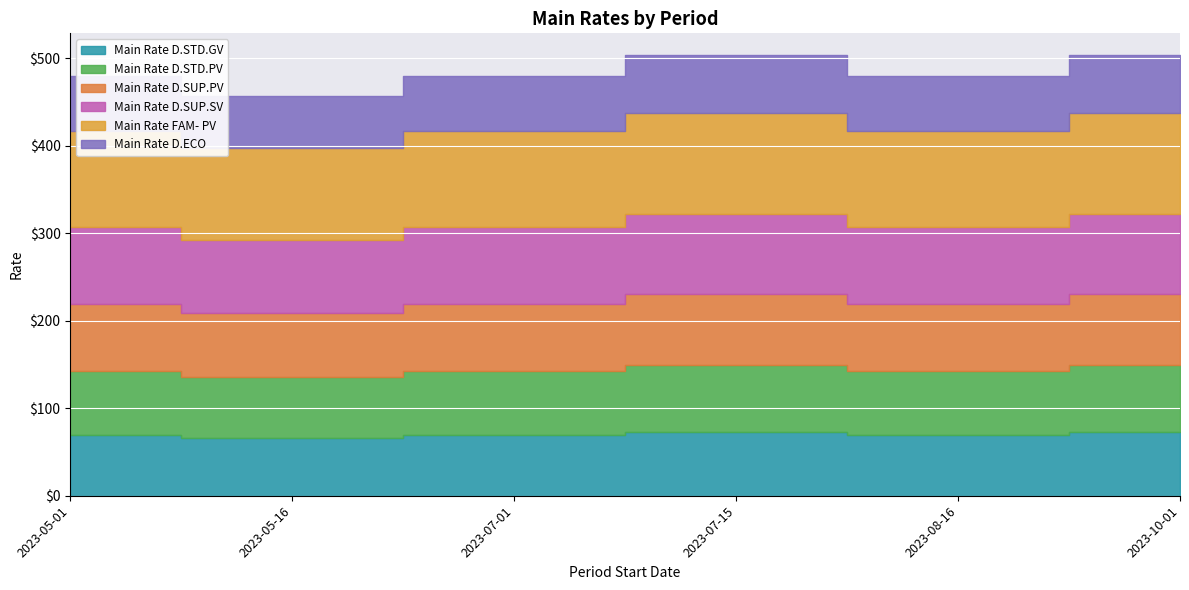

Reading left to right, list all the values displayed in this chart.

Main Rate D.STD.GV: 2023-05-01=69.5	2023-05-16=65.8	2023-07-01=69.5	2023-07-15=73.2	2023-08-16=69.5	2023-10-01=73.2
Main Rate D.STD.PV: 2023-05-01=73.2	2023-05-16=69.5	2023-07-01=73.2	2023-07-15=76.8	2023-08-16=73.2	2023-10-01=76.8
Main Rate D.SUP.PV: 2023-05-01=76.8	2023-05-16=73.2	2023-07-01=76.8	2023-07-15=80.5	2023-08-16=76.8	2023-10-01=80.5
Main Rate D.SUP.SV: 2023-05-01=87.8	2023-05-16=84.1	2023-07-01=87.8	2023-07-15=91.4	2023-08-16=87.8	2023-10-01=91.4
Main Rate FAM- PV: 2023-05-01=109.7	2023-05-16=104.6	2023-07-01=109.7	2023-07-15=115.6	2023-08-16=109.7	2023-10-01=115.6
Main Rate D.ECO: 2023-05-01=62.9	2023-05-16=59.3	2023-07-01=62.9	2023-07-15=65.8	2023-08-16=62.9	2023-10-01=65.8